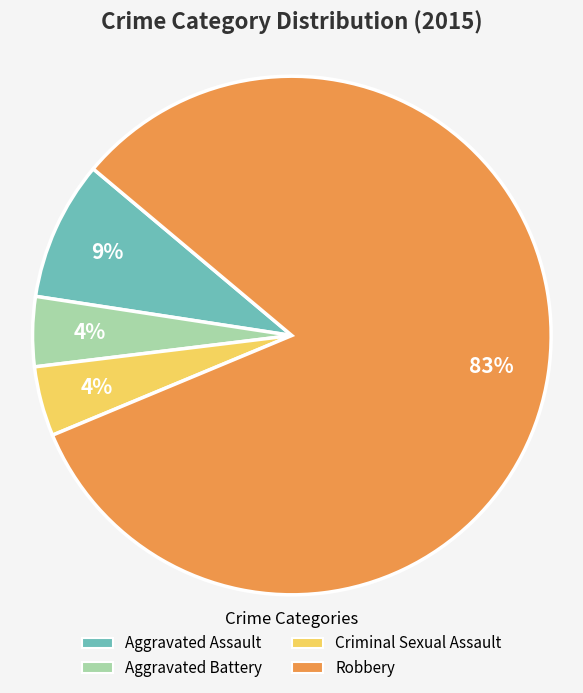

Which category has the biggest portion of the pie?

Robbery